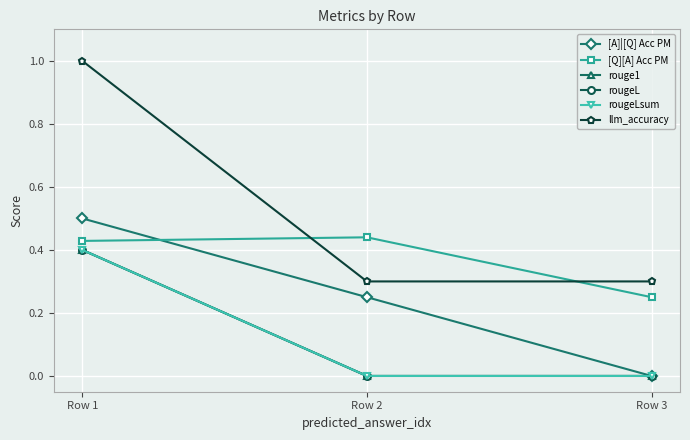

At which category is the sum across all series the highest?

Row 1